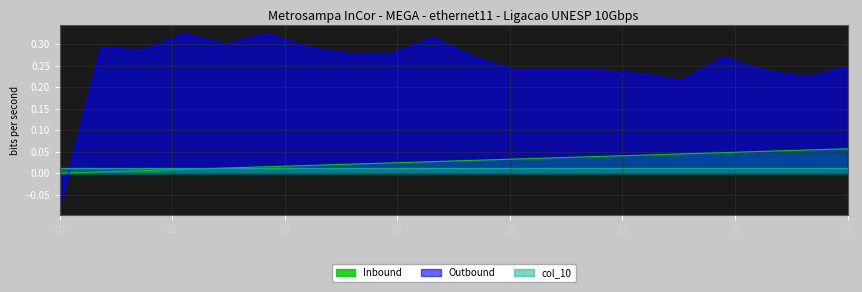

What are all the series names shown in the legend?

Inbound, Outbound, col_10